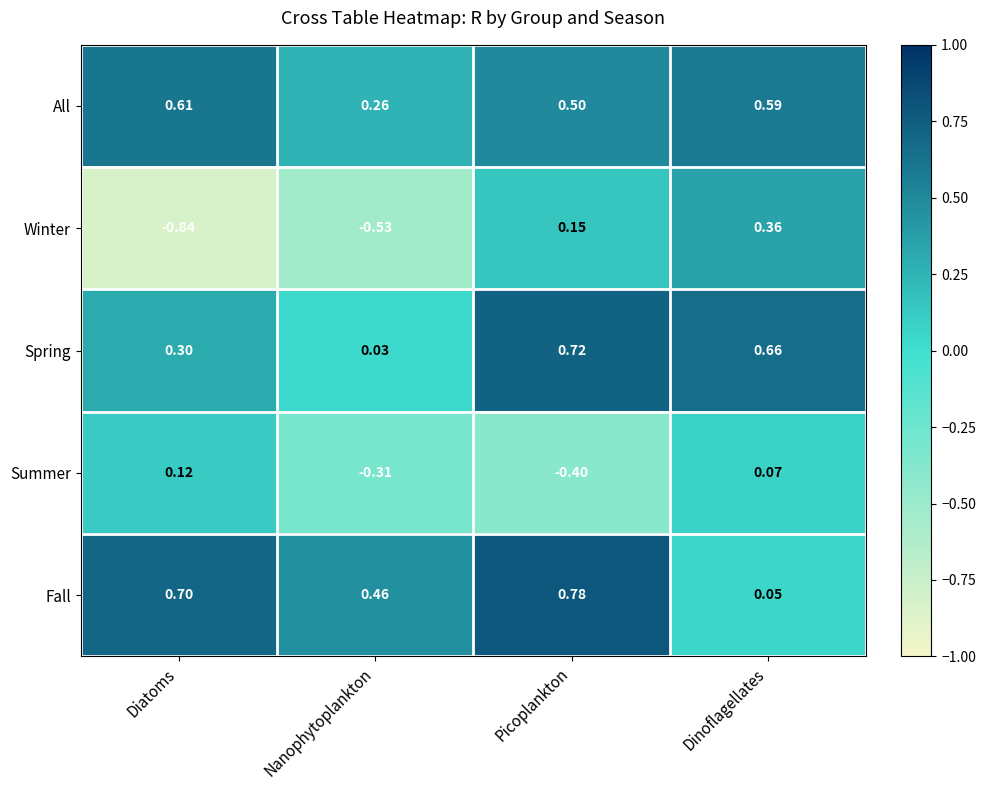

What is the total value across all series at Picoplankton?

1.8